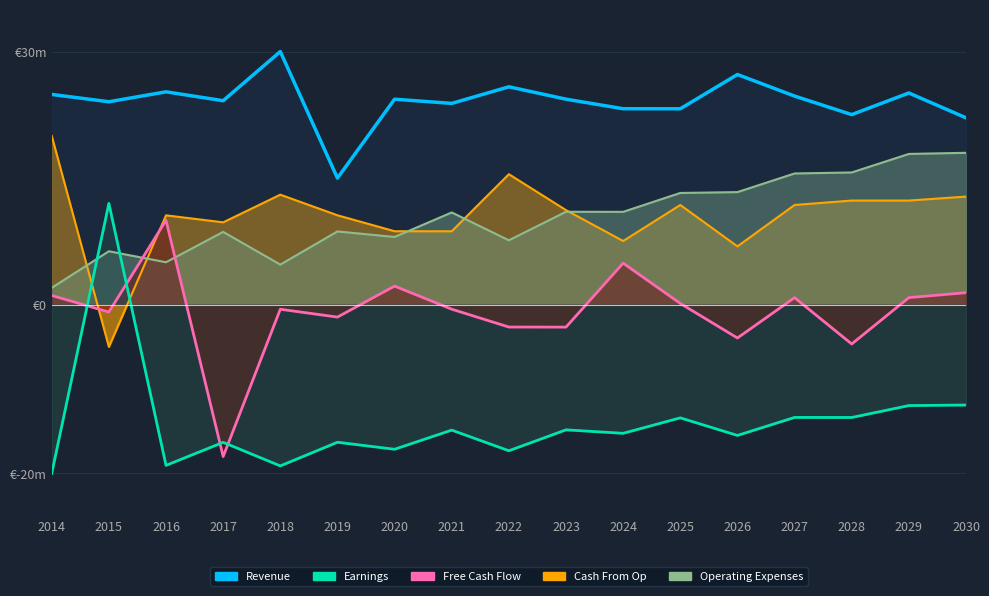

Which series has the largest total across all categories?

Revenue